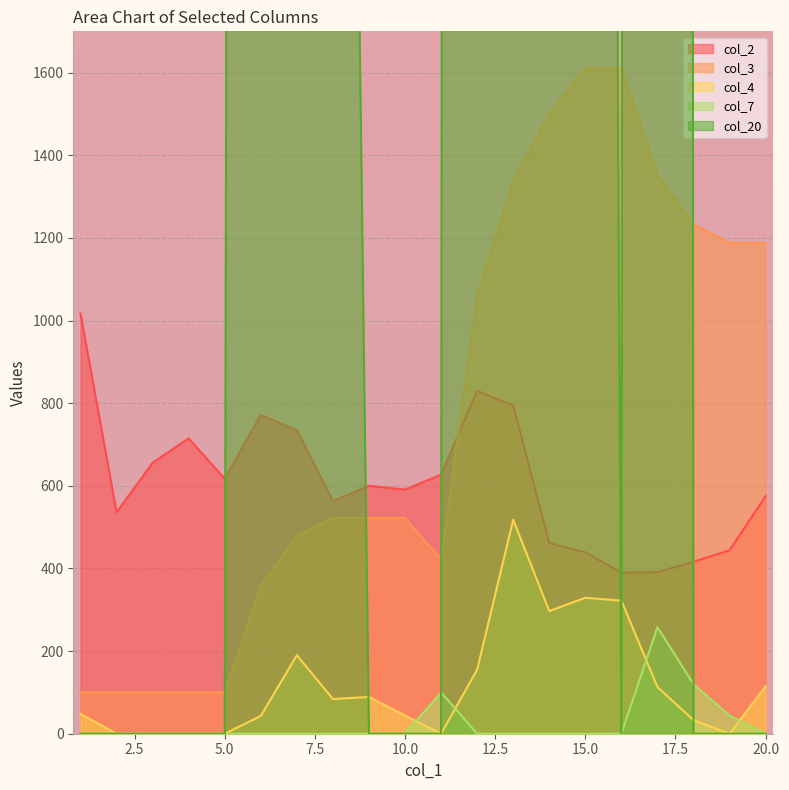

Which has a higher value, 20 or 3?

3